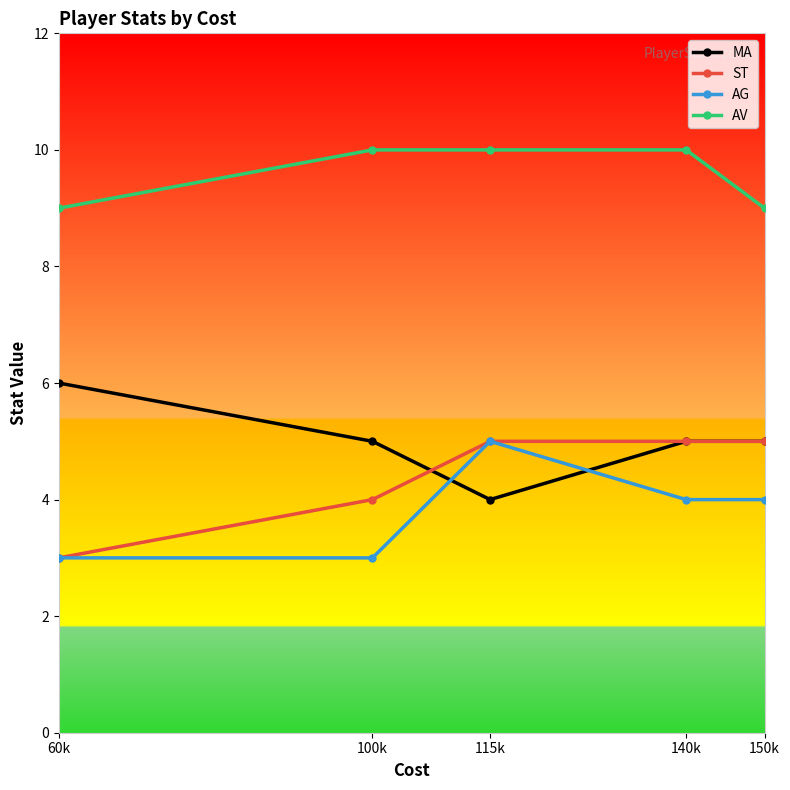

What is the maximum value for ST?

5